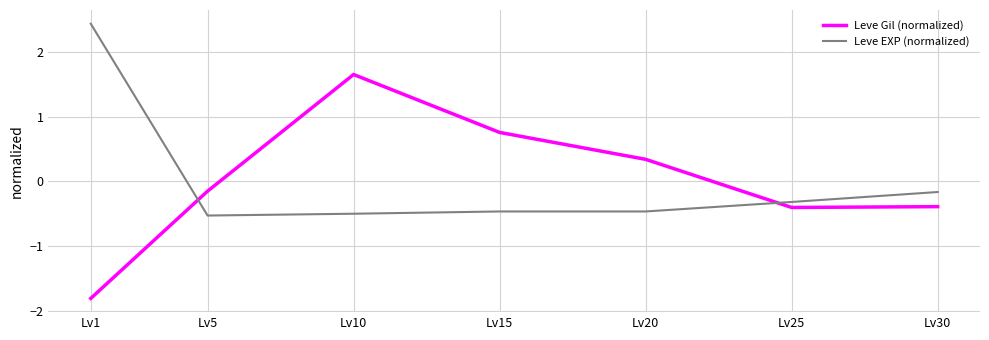

Read the Leve Gil (normalized) value at Lv30.

-0.4